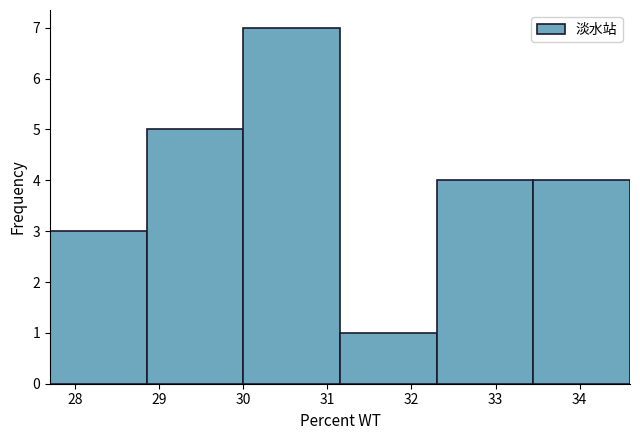

Reading left to right, transcribe this chart: for each bar, give the range it covers on the x-axis and its height. Neither the bar edges nor the heights are printed on the chart, so give them approximately, as read against the axes.

27.70 to 28.85: 3
28.85 to 30.00: 5
30.00 to 31.15: 7
31.15 to 32.30: 1
32.30 to 33.45: 4
33.45 to 34.60: 4